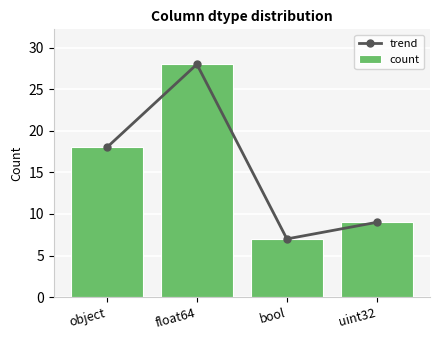

What is the maximum value for trend?

28